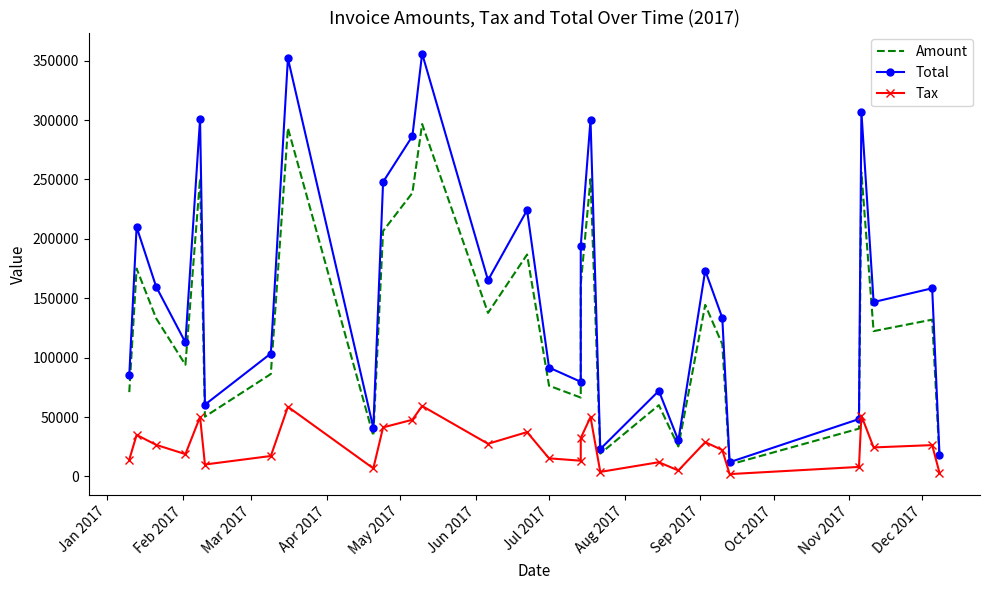

True or false: Total has a value of 39320.2 at 27.

False